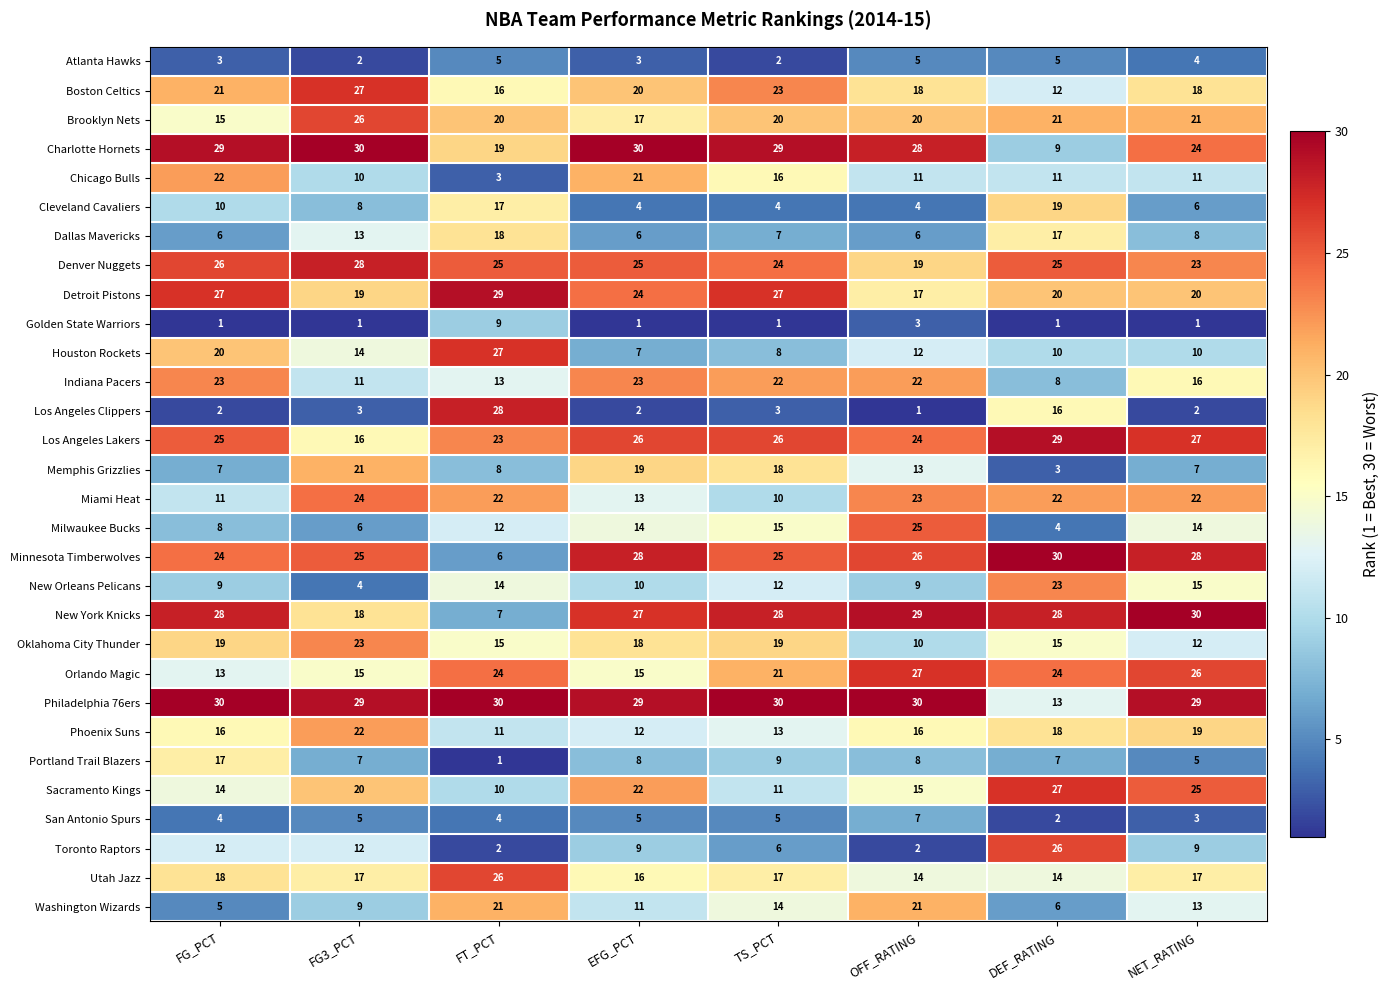

Rank the series at TS_PCT from lowest to highest value.

Golden State Warriors, Atlanta Hawks, Los Angeles Clippers, Cleveland Cavaliers, San Antonio Spurs, Toronto Raptors, Dallas Mavericks, Houston Rockets, Portland Trail Blazers, Miami Heat, Sacramento Kings, New Orleans Pelicans, Phoenix Suns, Washington Wizards, Milwaukee Bucks, Chicago Bulls, Utah Jazz, Memphis Grizzlies, Oklahoma City Thunder, Brooklyn Nets, Orlando Magic, Indiana Pacers, Boston Celtics, Denver Nuggets, Minnesota Timberwolves, Los Angeles Lakers, Detroit Pistons, New York Knicks, Charlotte Hornets, Philadelphia 76ers